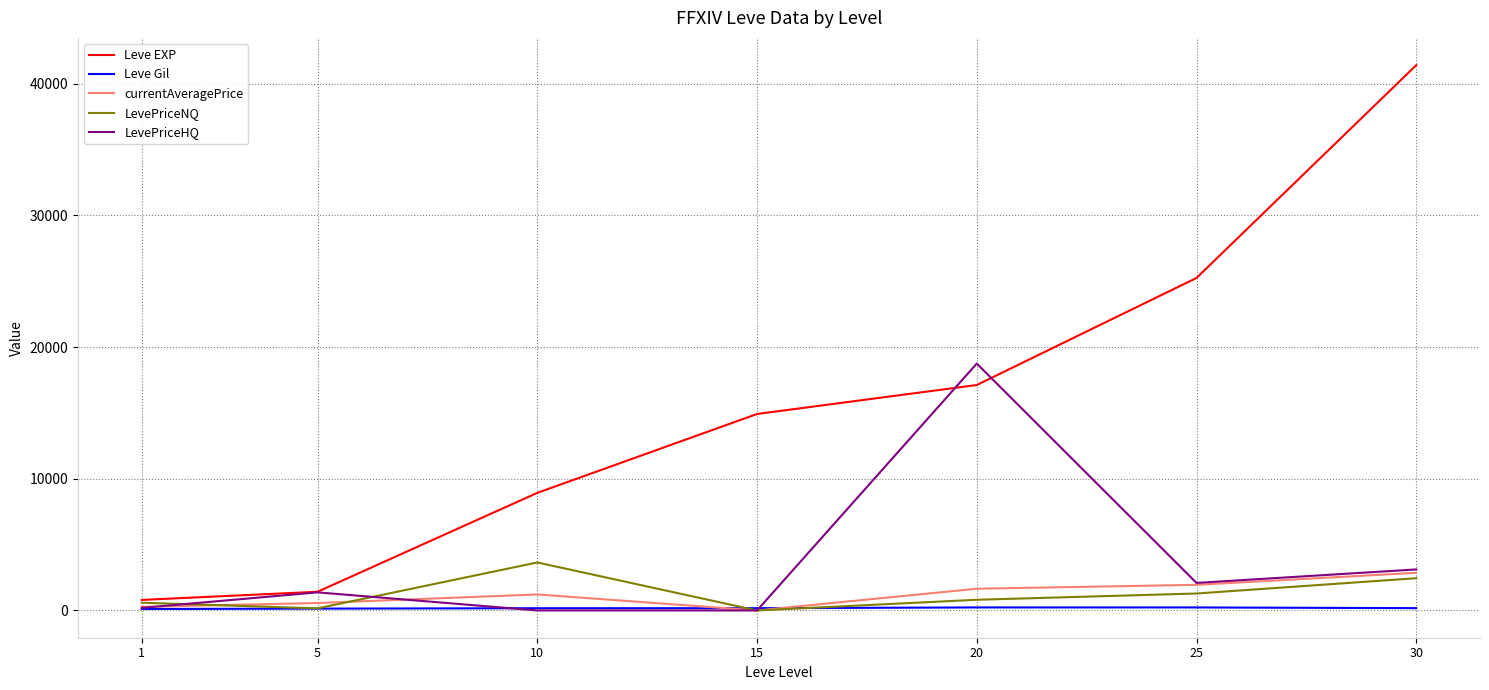

What is the sum of all Leve Gil values?

1227.0